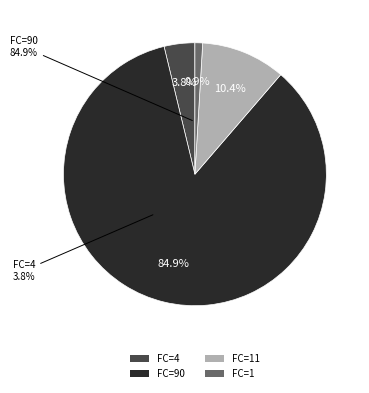

Is there any slice that represents more than half of the pie?

Yes